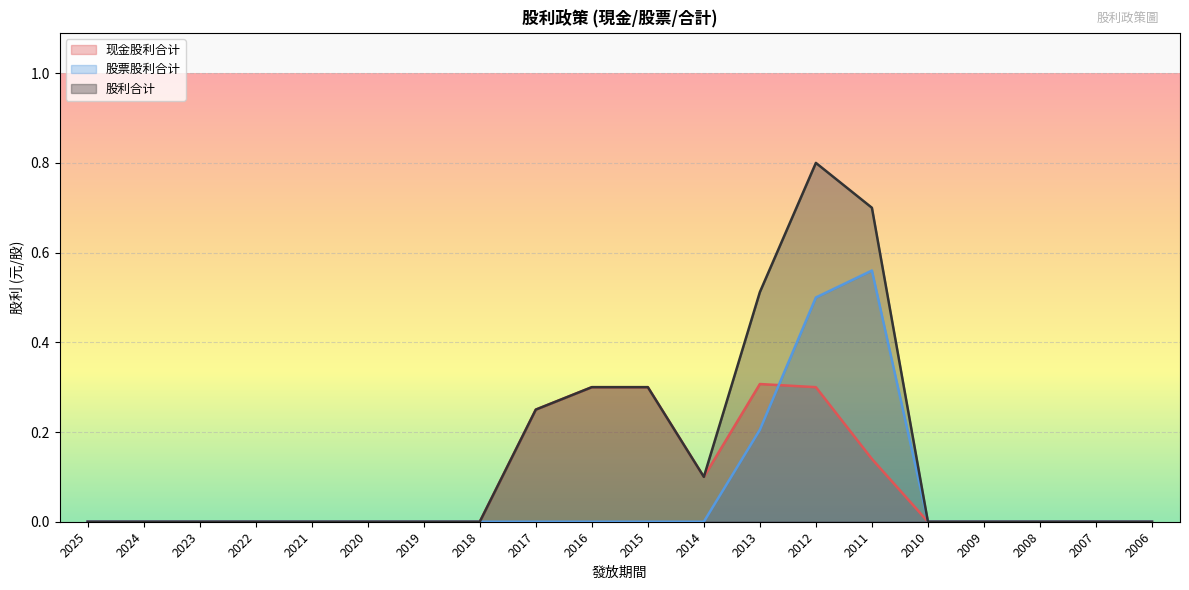

Reading left to right, what are all the values shown in this chart?

现金股利合计: 0.0	0.0	0.0	0.0	0.0	0.0	0.0	0.0	0.2	0.3	0.3	0.1	0.3	0.3	0.1	0.0	0.0	0.0	0.0	0.0
股票股利合计: 0.0	0.0	0.0	0.0	0.0	0.0	0.0	0.0	0.0	0.0	0.0	0.0	0.2	0.5	0.6	0.0	0.0	0.0	0.0	0.0
股利合计: 0.0	0.0	0.0	0.0	0.0	0.0	0.0	0.0	0.2	0.3	0.3	0.1	0.5	0.8	0.7	0.0	0.0	0.0	0.0	0.0